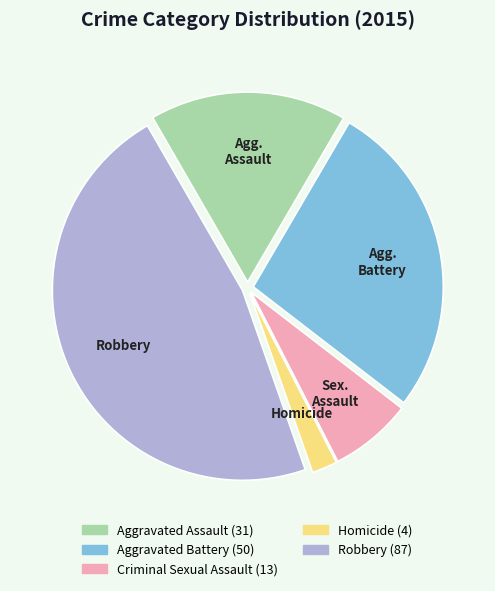

Approximately how many times larger is the value at Robbery compared to Aggravated Assault?

2.8